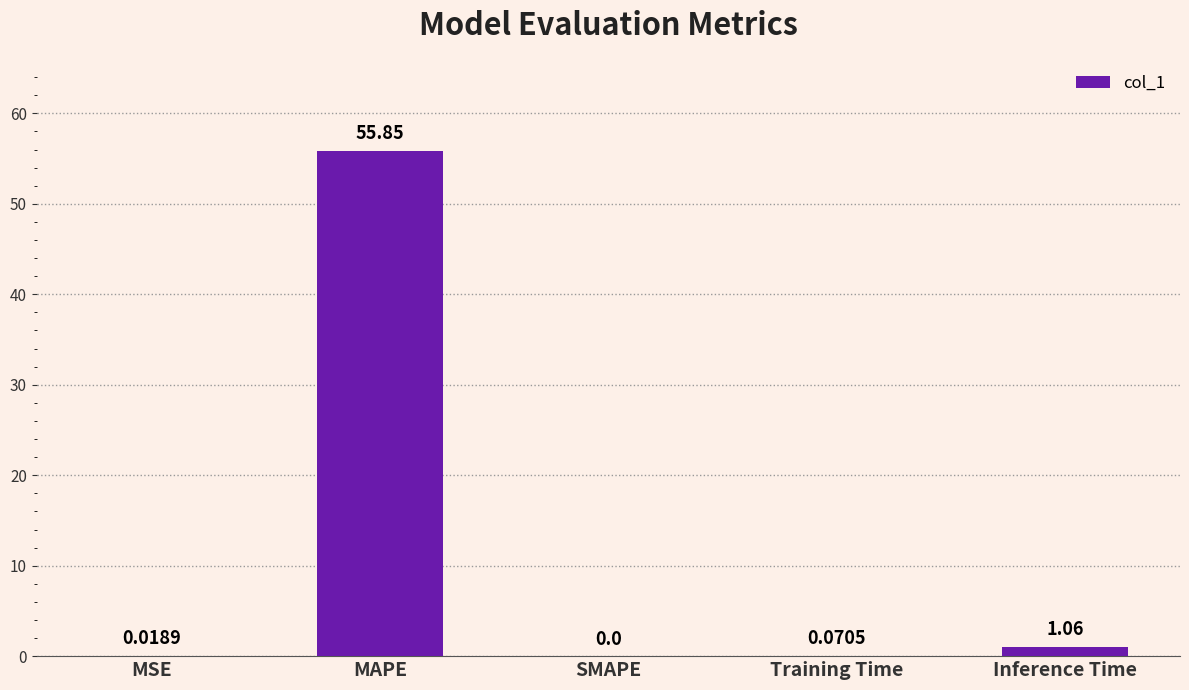

Which label corresponds to the largest value in the chart?

MAPE